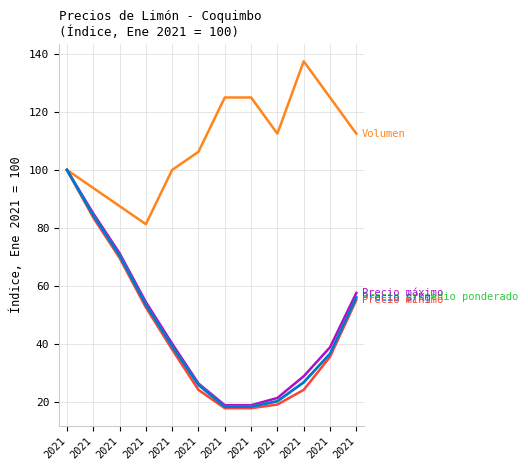

What is the maximum value shown in the chart?

137.5